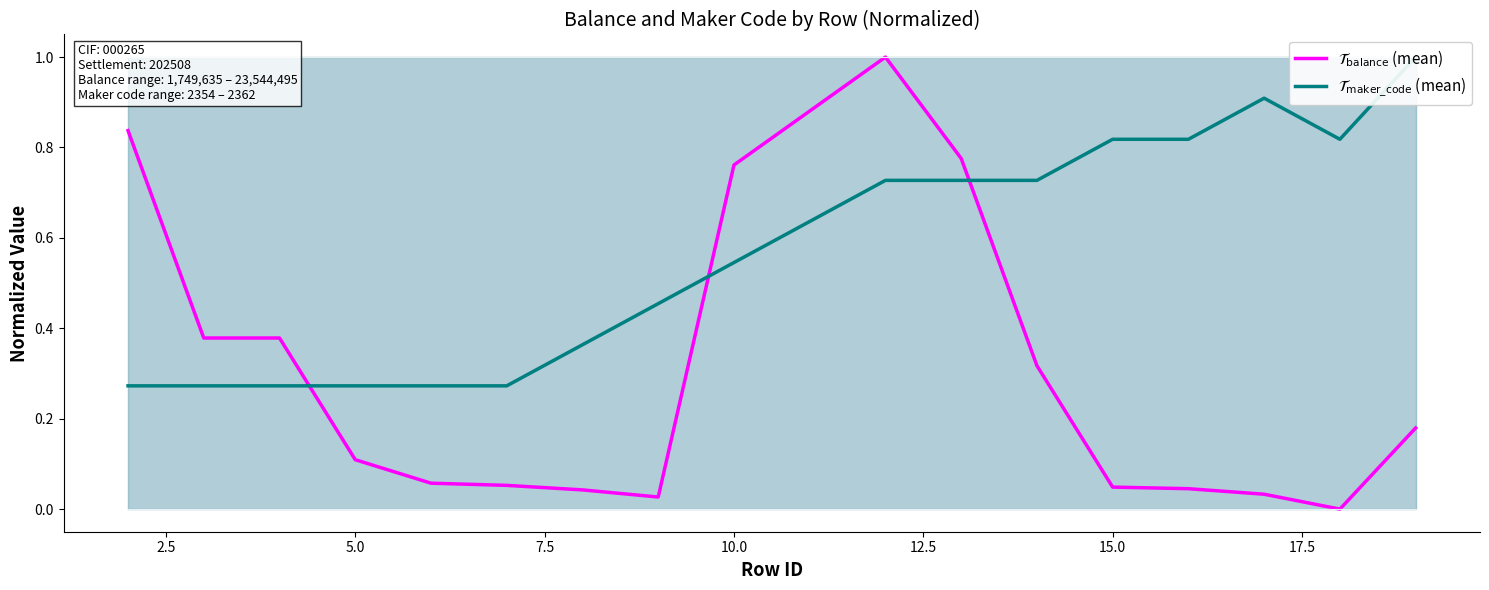

What is the difference between the second highest and second lowest values in the $\mathcal{T}_{\mathrm{maker\_code}}$ (mean) series?

0.6